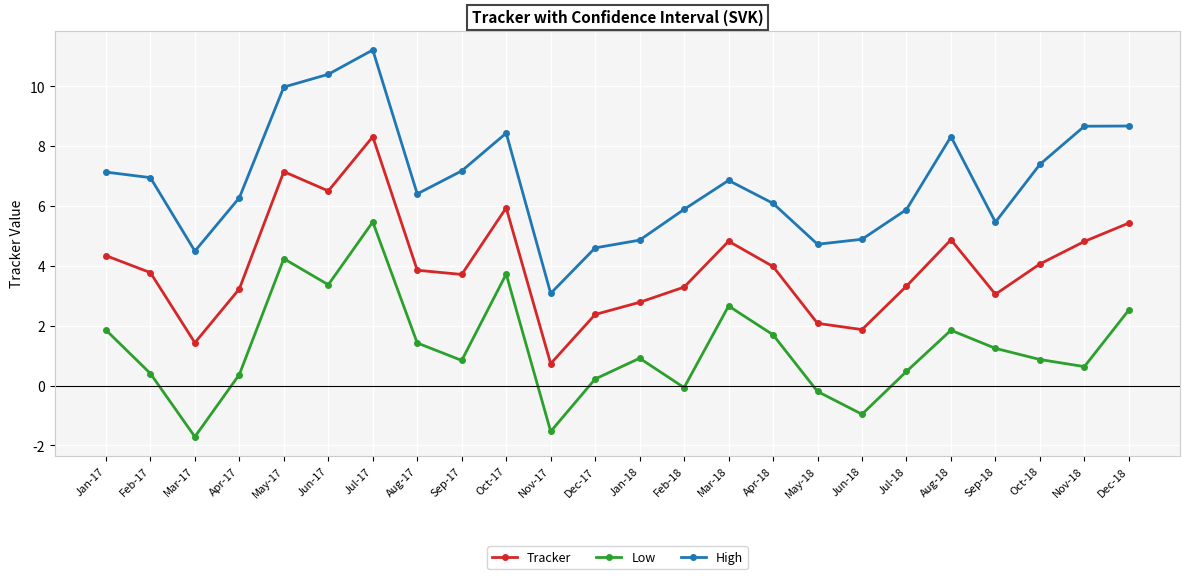

How many lines are shown in the chart?

3